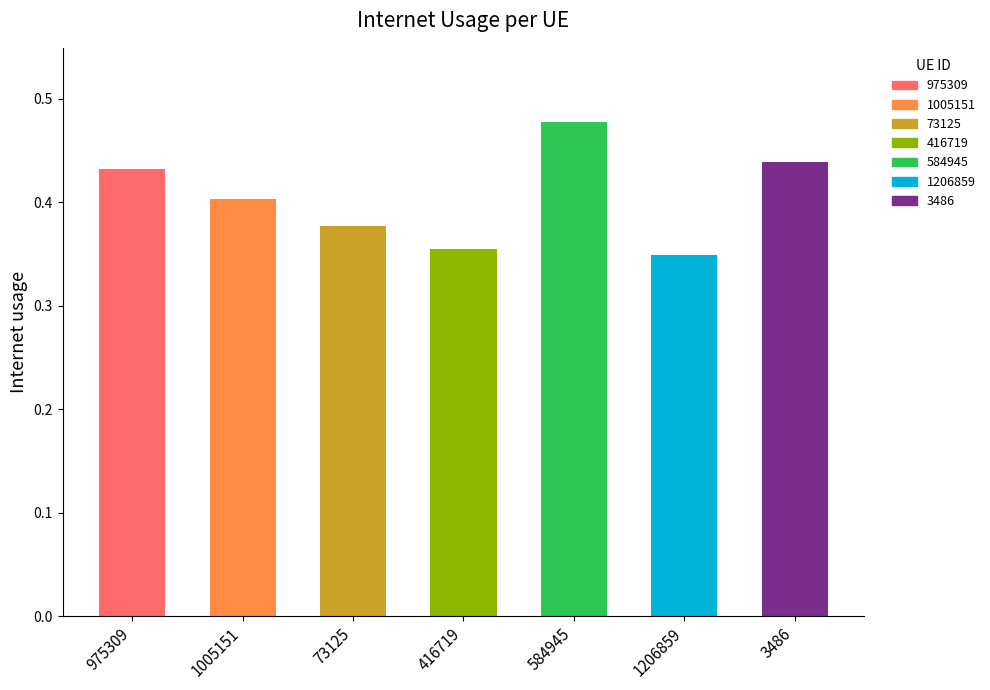

List the labels in order of value, largest first.

584945, 3486, 975309, 1005151, 73125, 416719, 1206859